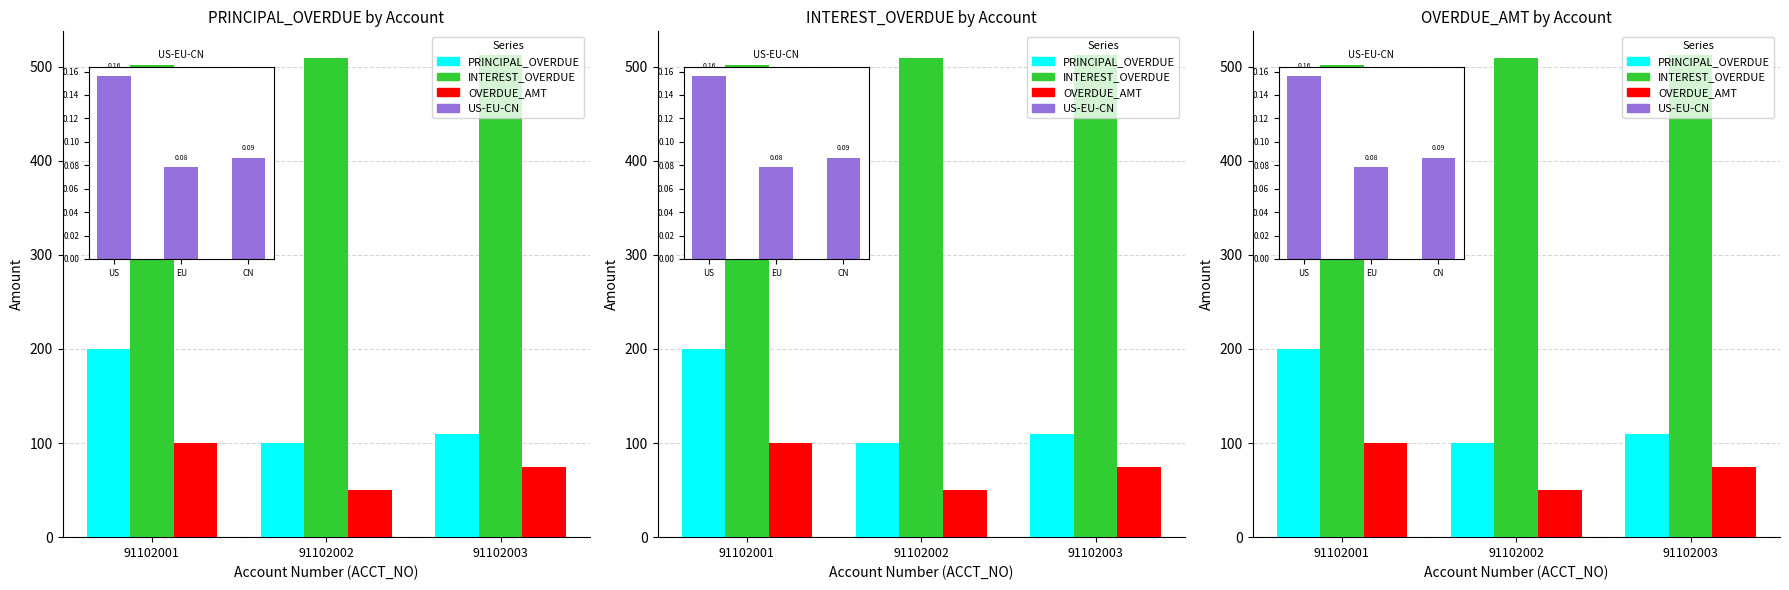

What is the value of the OVERDUE_AMT bar at the 3rd from the left?

75